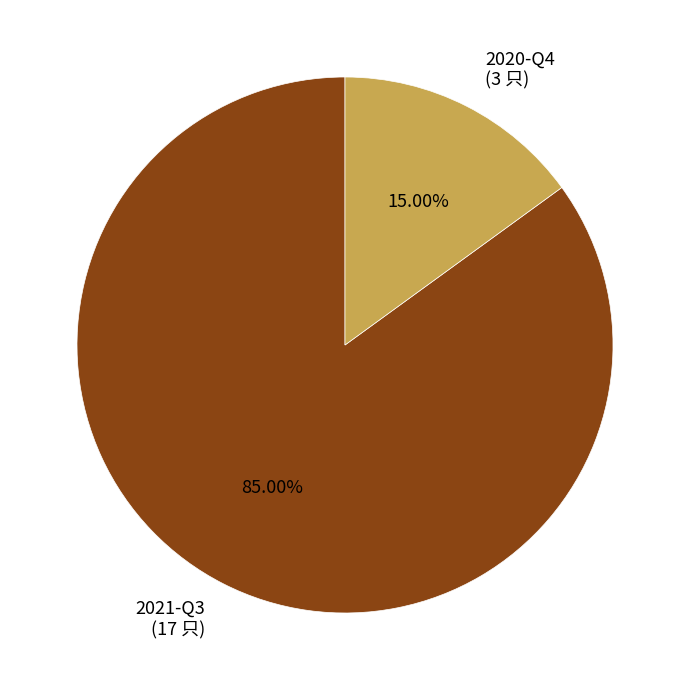

What percentage do 2021-Q3 and 2020-Q4 together represent?

100.0%